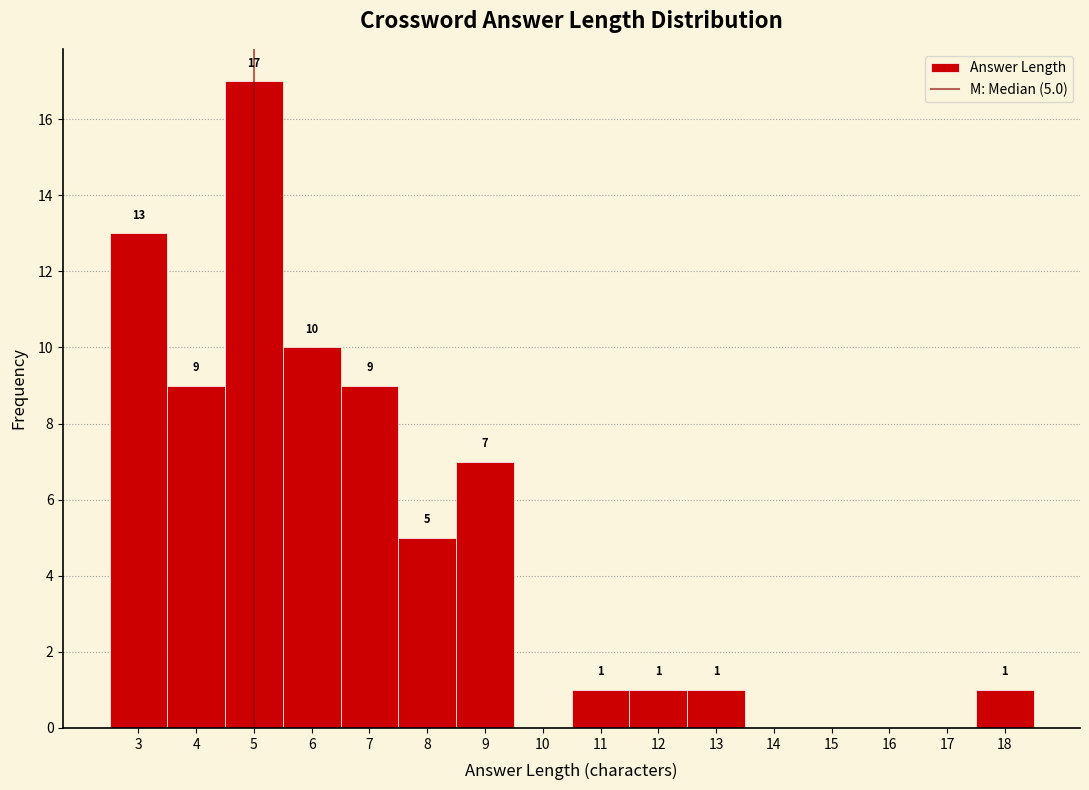

Which range on the x-axis has the tallest bar?

4.5 to 5.5